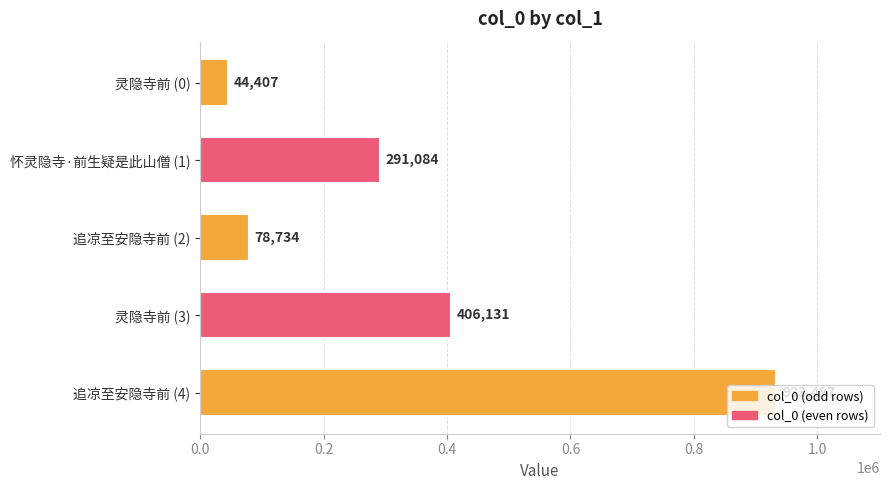

What is the difference between the values at 灵隐寺前 (3) and 灵隐寺前 (0)?

361724